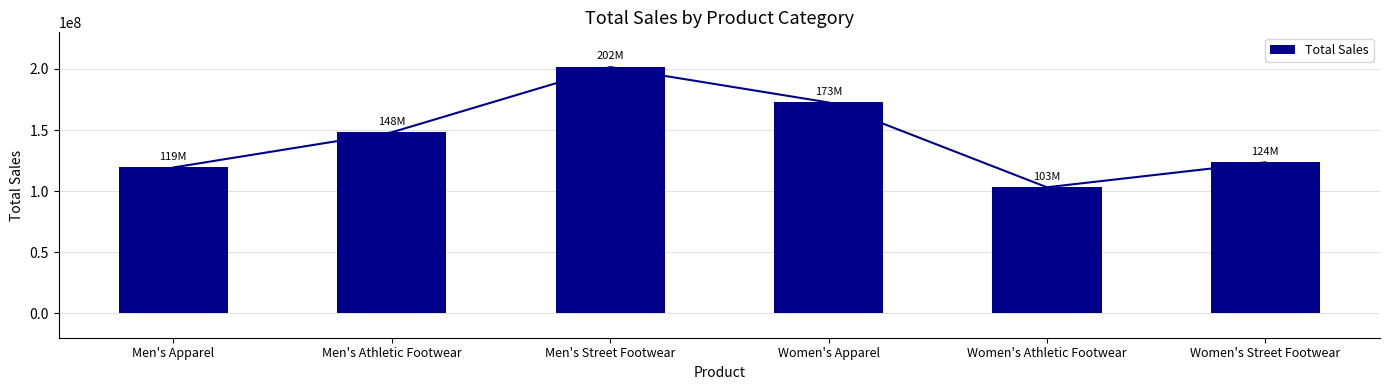

True or false: the data shows 123558750 at Women's Street Footwear.

True